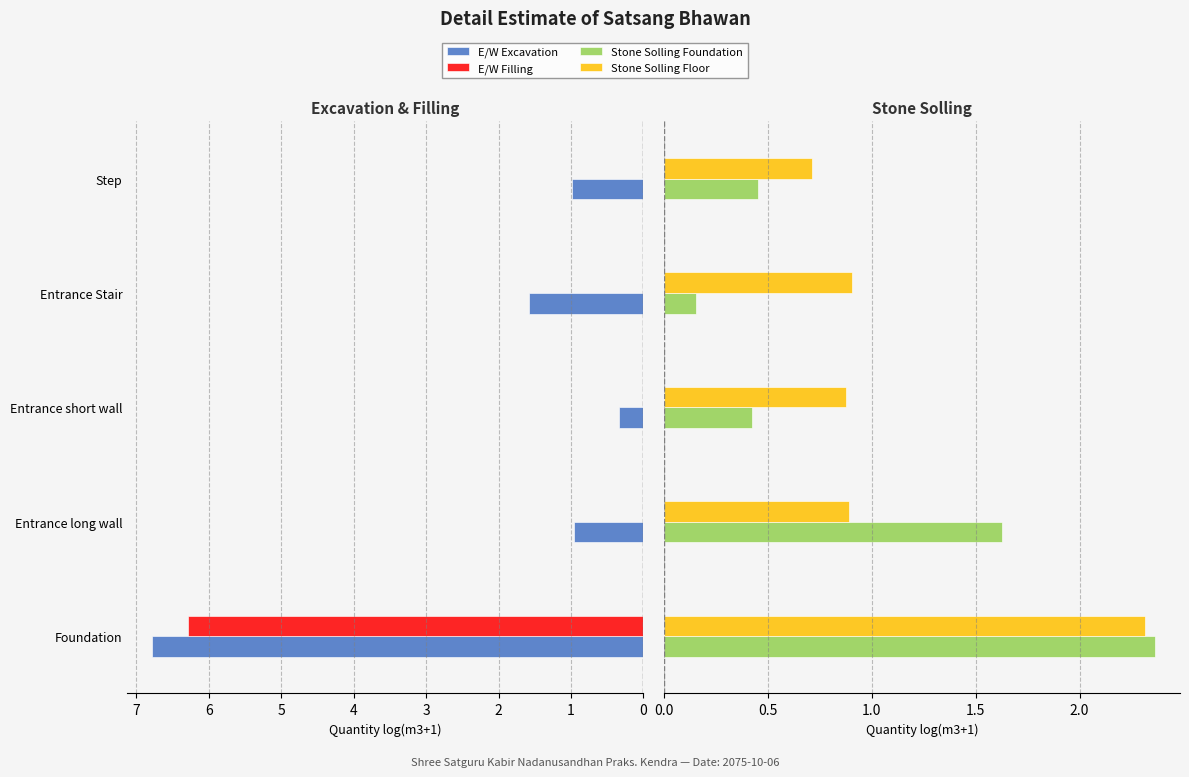

Rank the series at Entrance short wall from highest to lowest value.

Stone Solling Floor, Stone Solling Foundation, E/W Excavation, E/W Filling